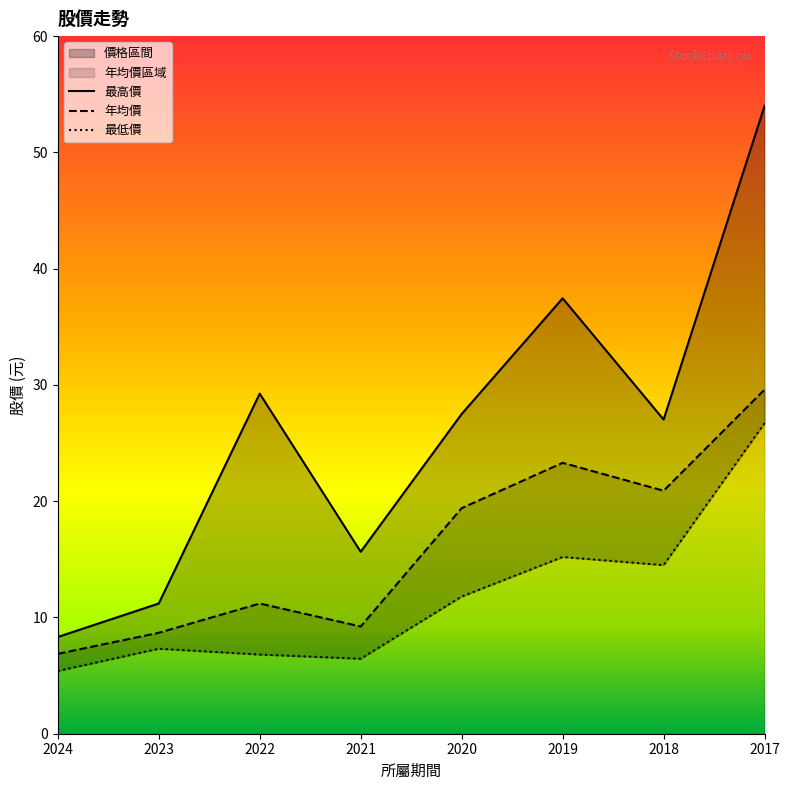

True or false: 最低價 has more than 1 points higher than both neighbors.

True